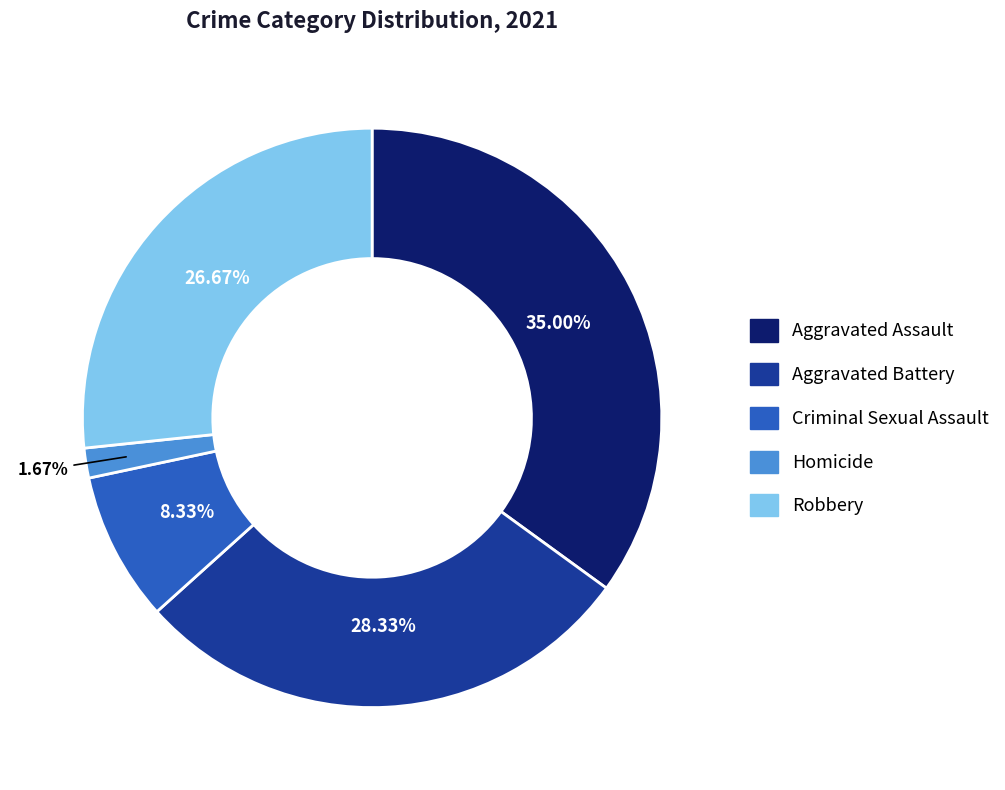

Rank the categories by value from highest to lowest.

Aggravated Assault, Aggravated Battery, Robbery, Criminal Sexual Assault, Homicide